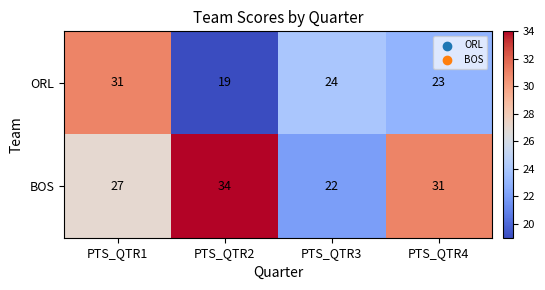

What is the minimum value shown in the chart?

19